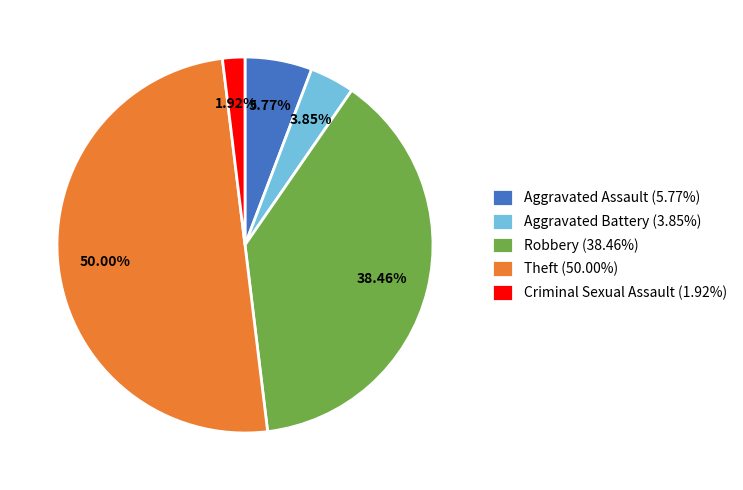

Between Robbery and Criminal Sexual Assault, which is larger?

Robbery